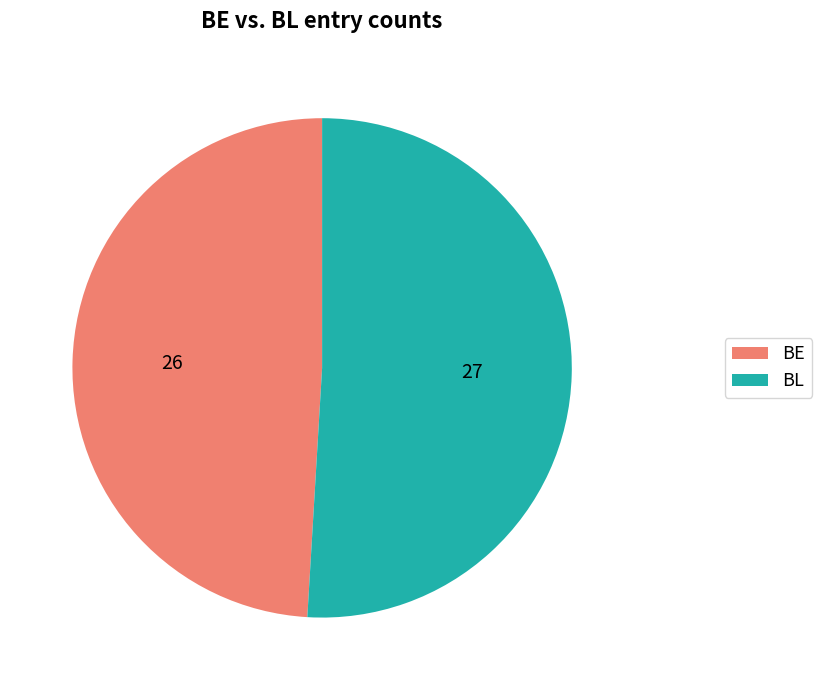

Approximately how many times larger is the value at BL compared to BE?

1.0